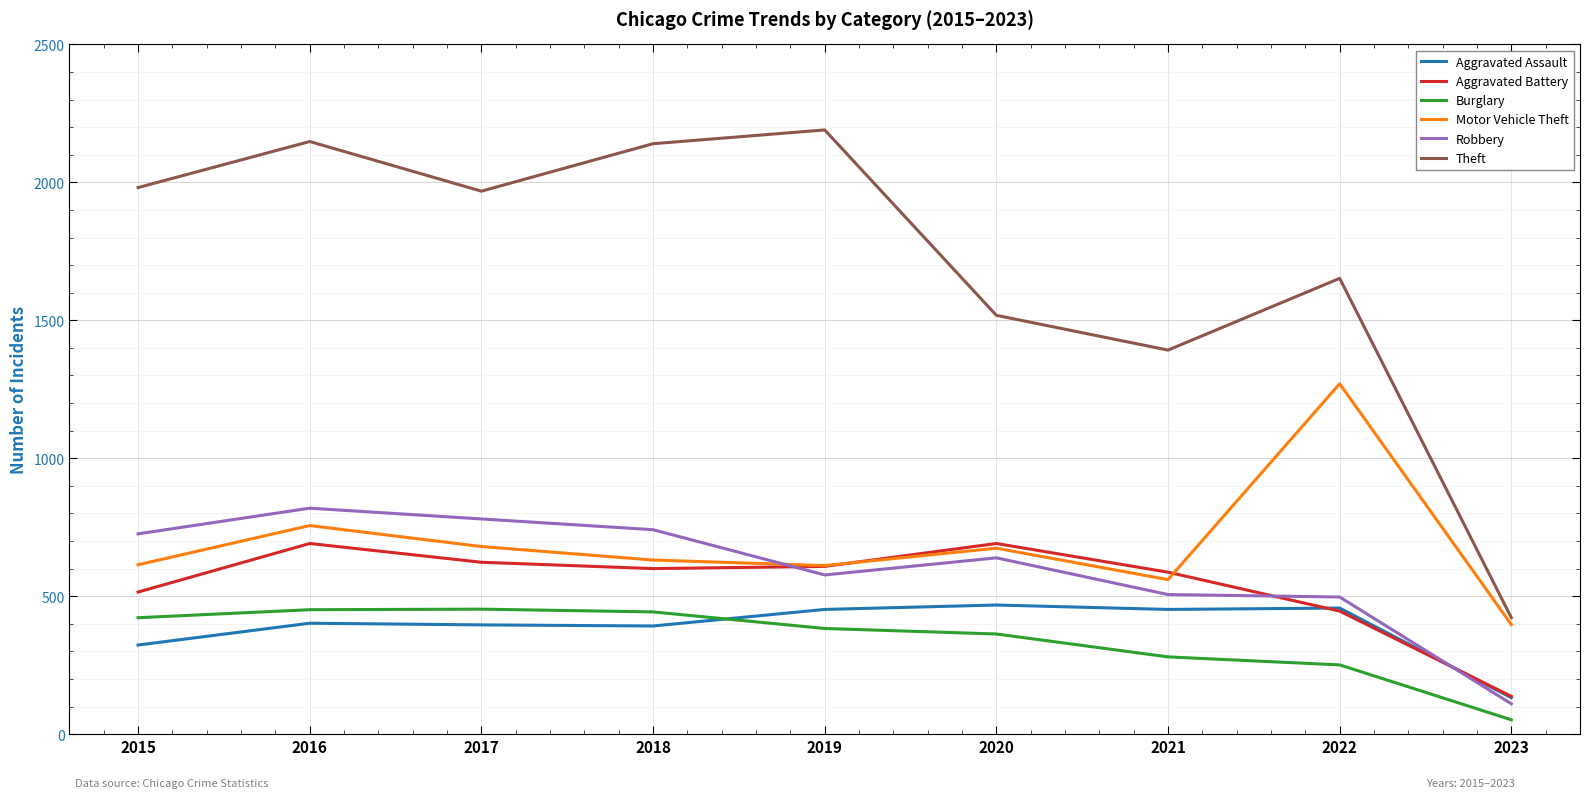

What is the average value of the Burglary series?

344